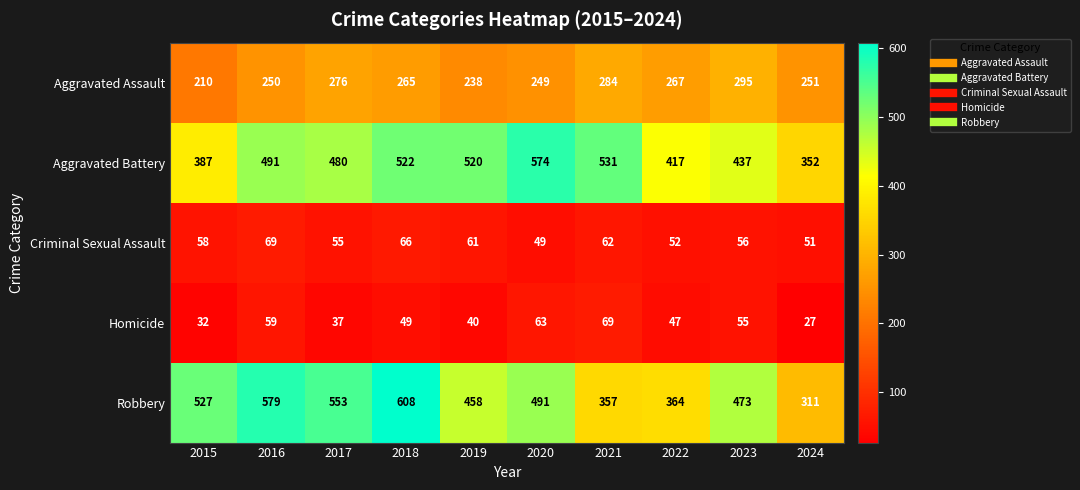

What is the difference between the maximum and minimum values in the Homicide series?

42